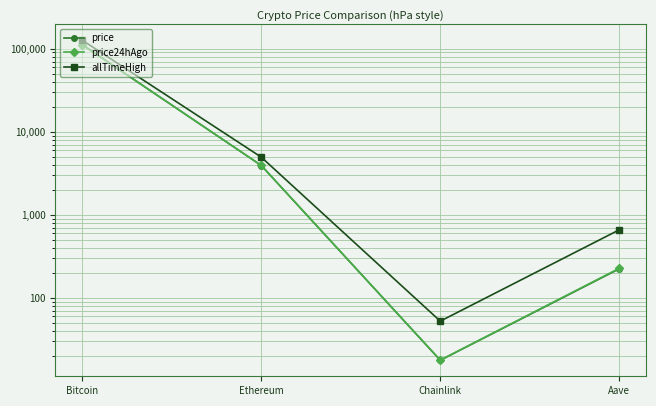

Which series has the largest total across all categories?

allTimeHigh